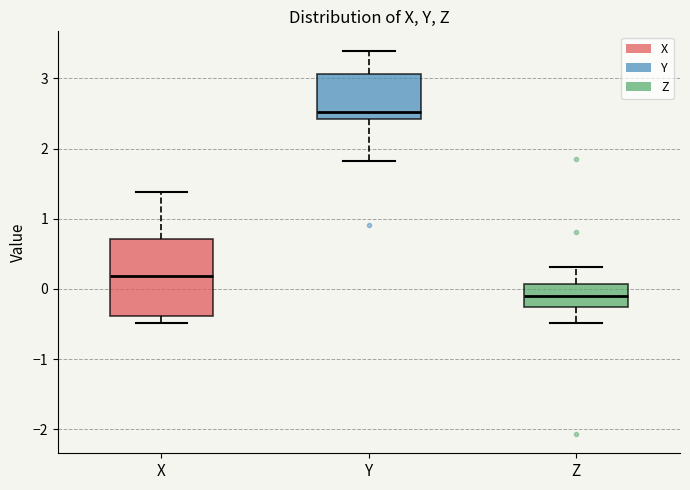

Reading left to right, read every box against the y-axis: the position of its median line, the range the box covers, and the ends of its whiskers. The values are not printed on the chart, so give them approximately, as read against the axis.

X: median 0.2, box -0.4 to 0.7, whiskers -0.5 to 1.4
Y: median 2.5, box 2.4 to 3.1, whiskers 1.8 to 3.4
Z: median -0.1, box -0.3 to 0.1, whiskers -0.5 to 0.3